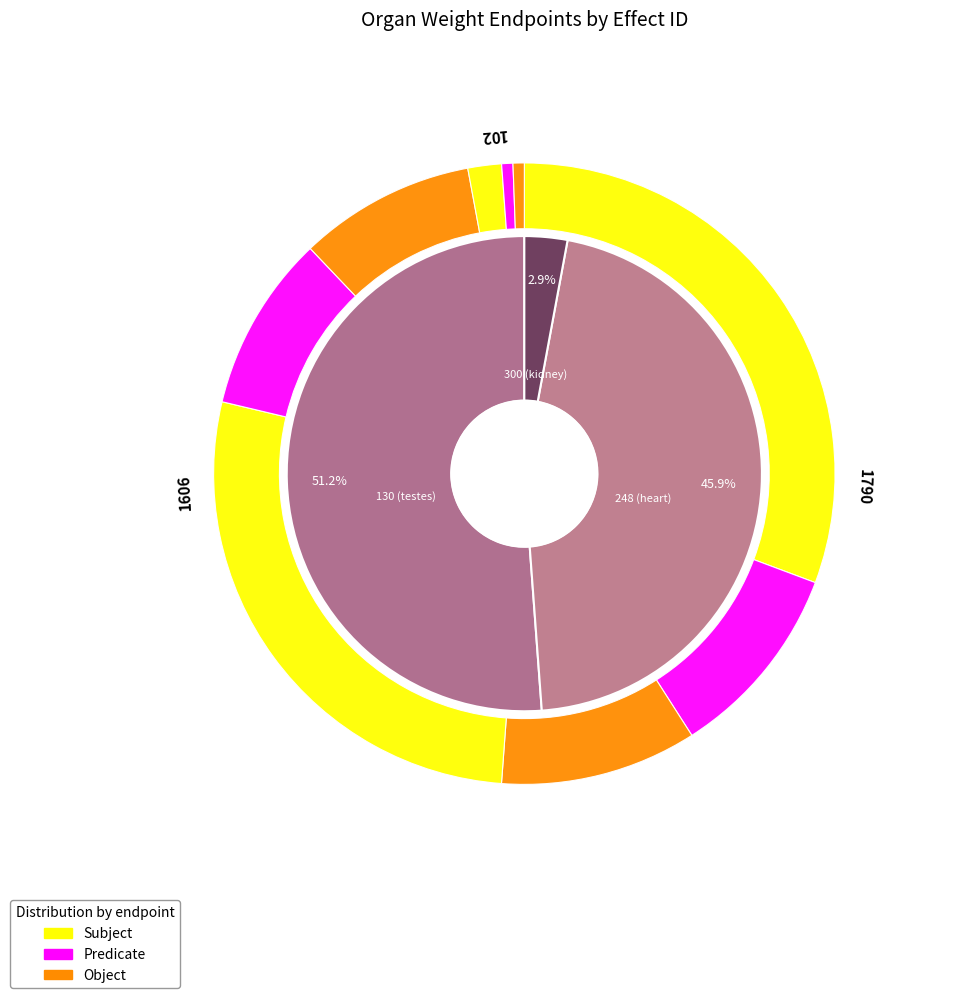

Does 248 (heart) account for over 50% of the chart?

No